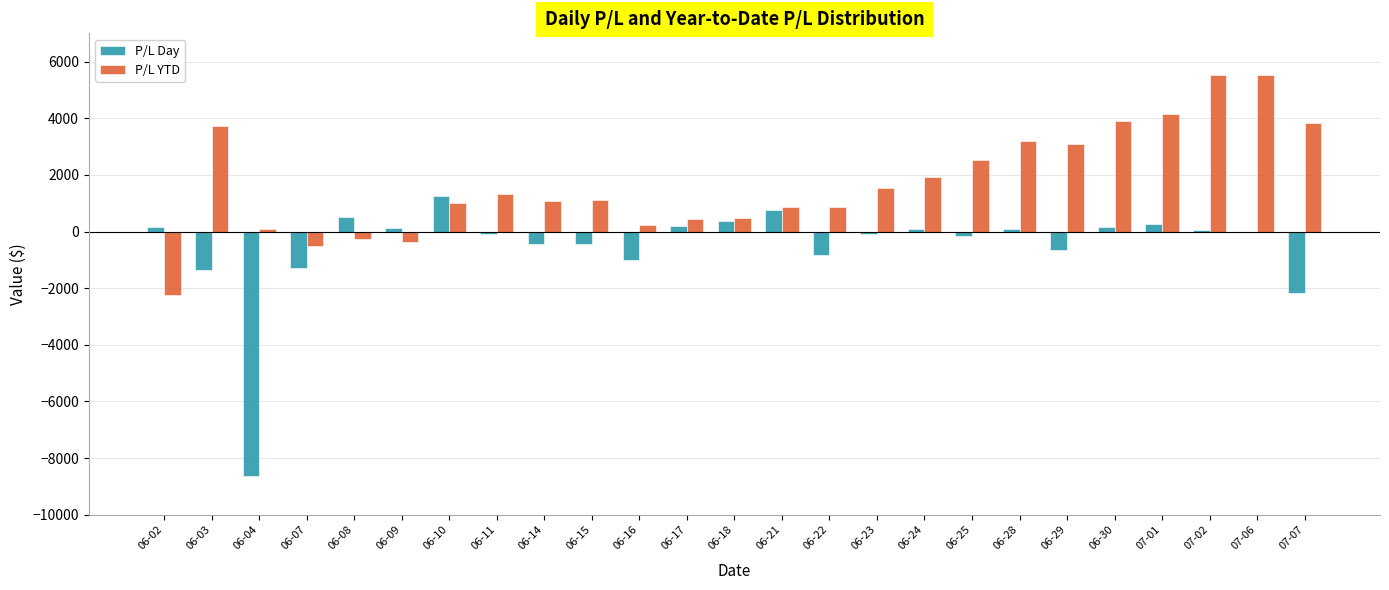

The P/L YTD series shows 3899.0 at 06-30. True or false?

True